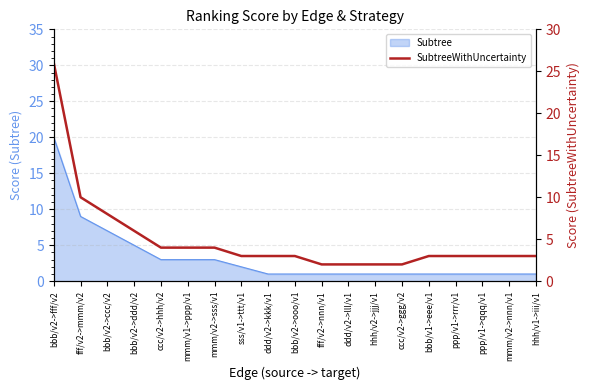

What position from the left is bbb/v2->ooo/v1?

10